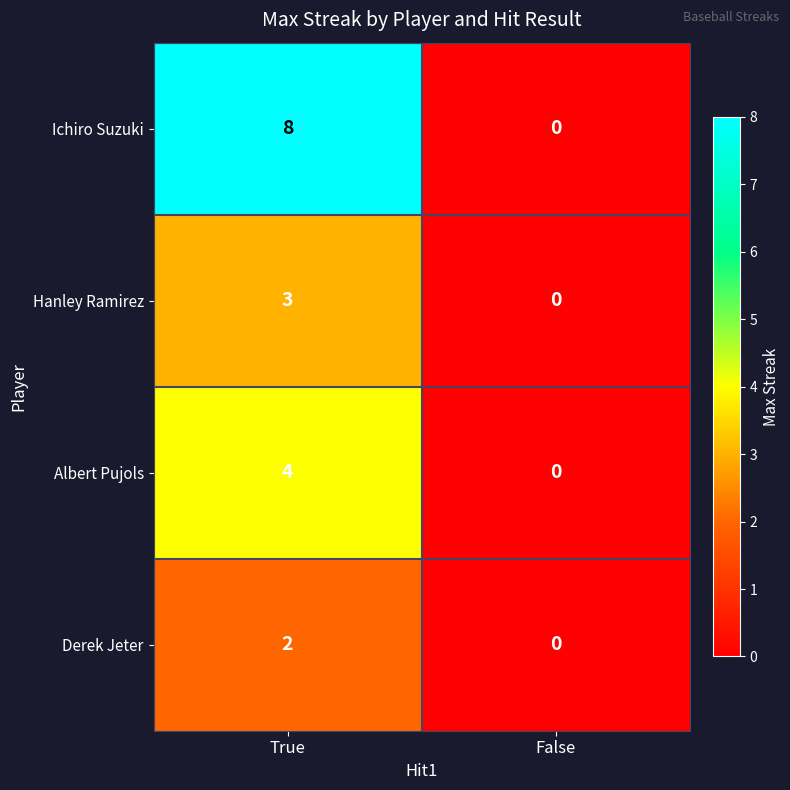

What is the sum of all Hanley Ramirez values?

3